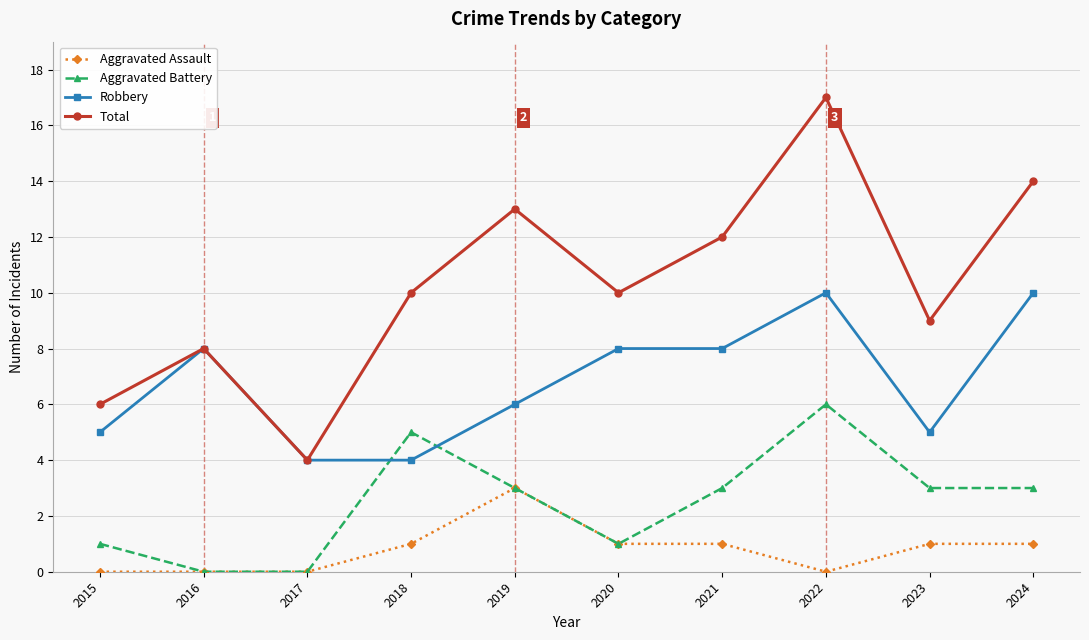

Reading right to left, list all the values displayed in this chart.

Aggravated Assault: 1	1	0	1	1	3	1	0	0	0
Aggravated Battery: 3	3	6	3	1	3	5	0	0	1
Robbery: 10	5	10	8	8	6	4	4	8	5
Total: 14	9	17	12	10	13	10	4	8	6